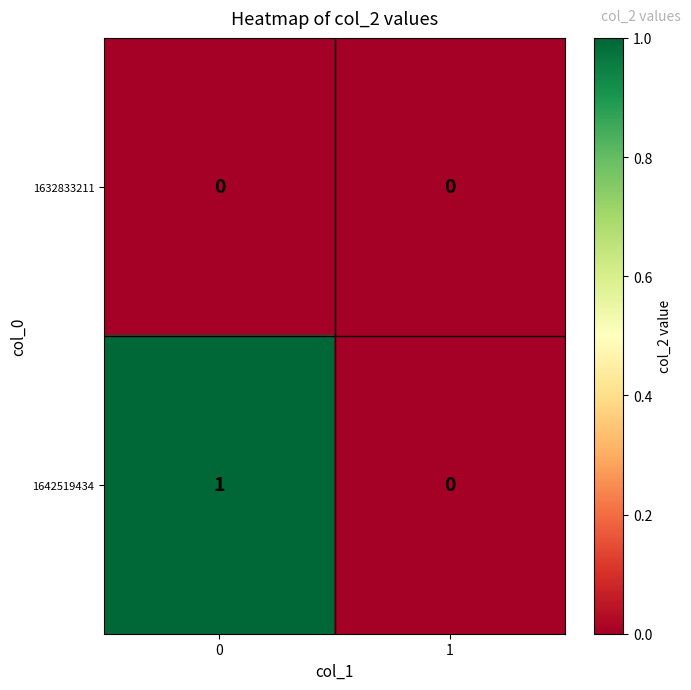

Rank the series by their maximum value, from lowest to highest.

1632833211, 1642519434